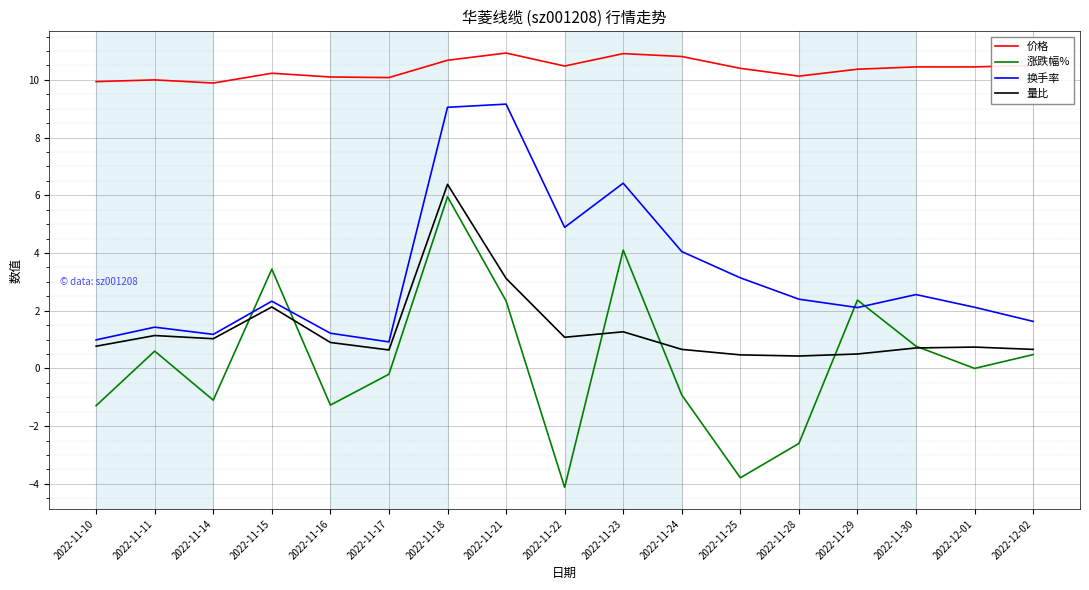

Which series has the largest total across all categories?

价格